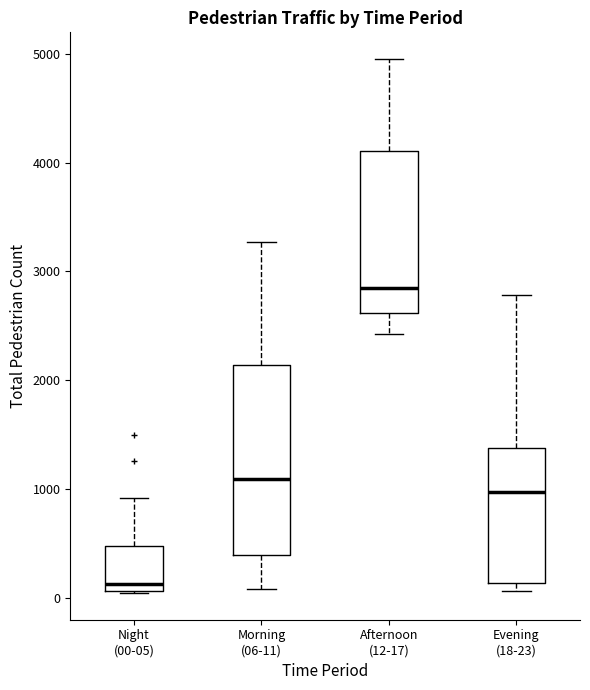

Which box's median line is the highest?

Afternoon (12-17)